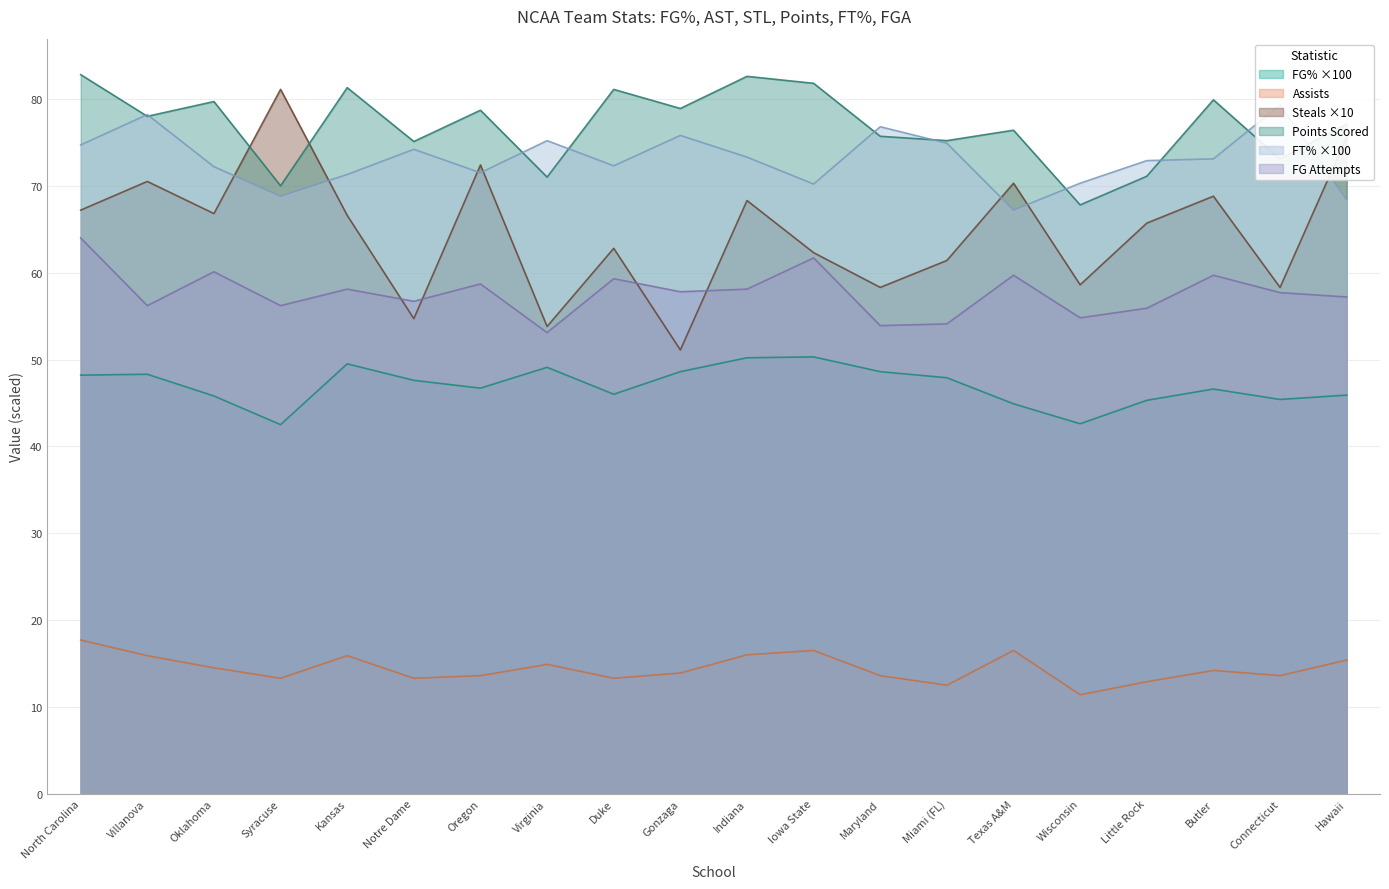

Count the number of data series in this chart.

6